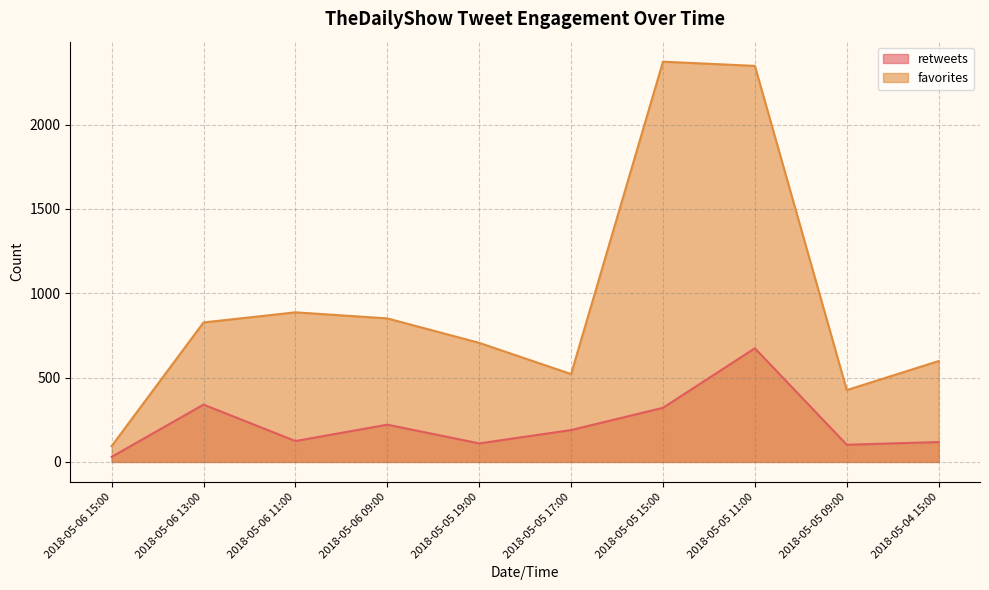

What is the label of the 2nd point from the left?

2018-05-06 13:00